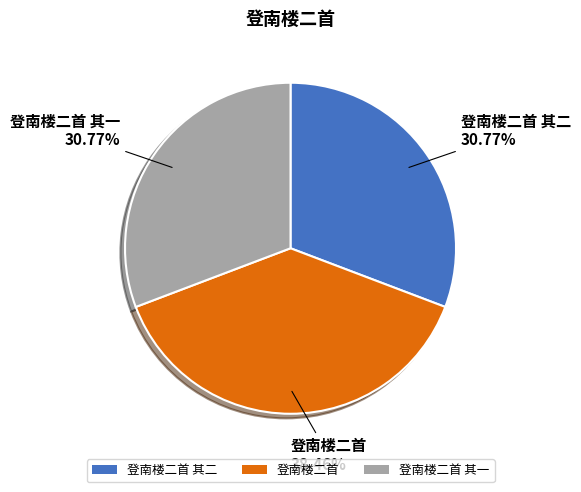

How many slices are in this pie chart?

3